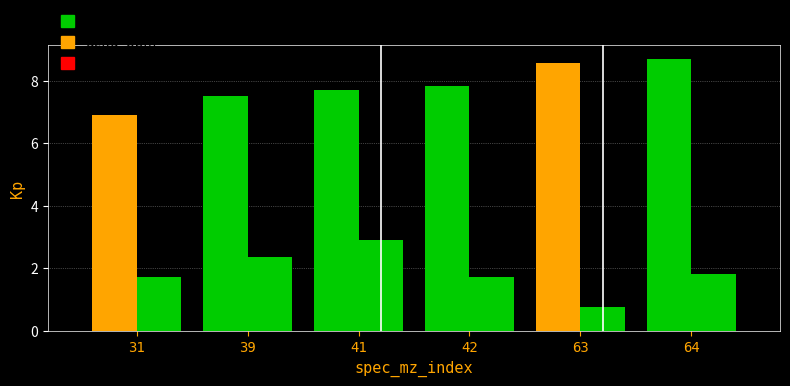

Are the bars horizontal?

No